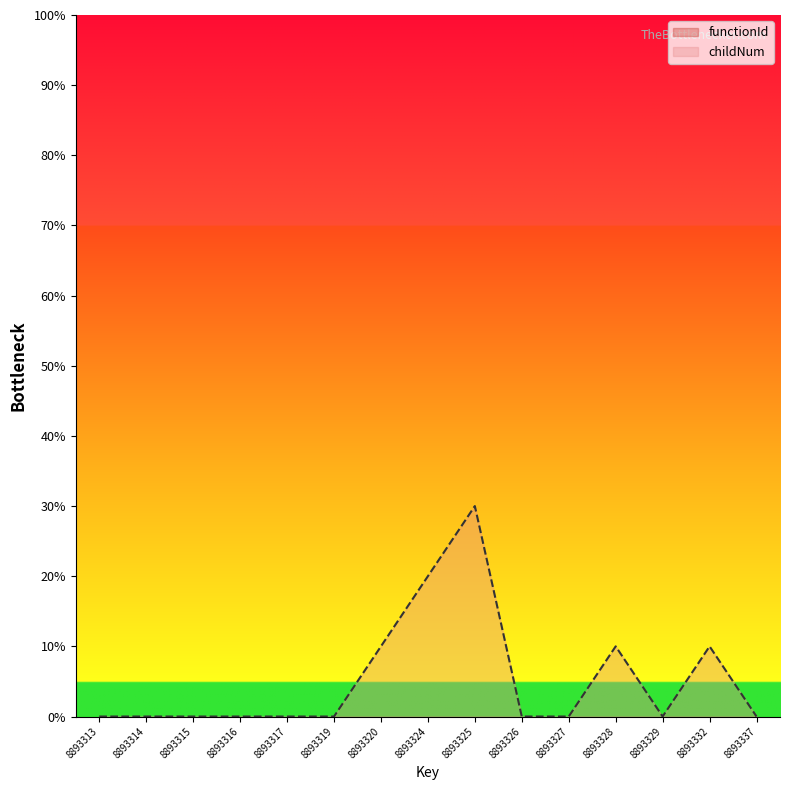

List the labels in order of value, smallest first.

8893313, 8893314, 8893315, 8893316, 8893317, 8893319, 8893326, 8893327, 8893329, 8893337, 8893320, 8893328, 8893332, 8893324, 8893325